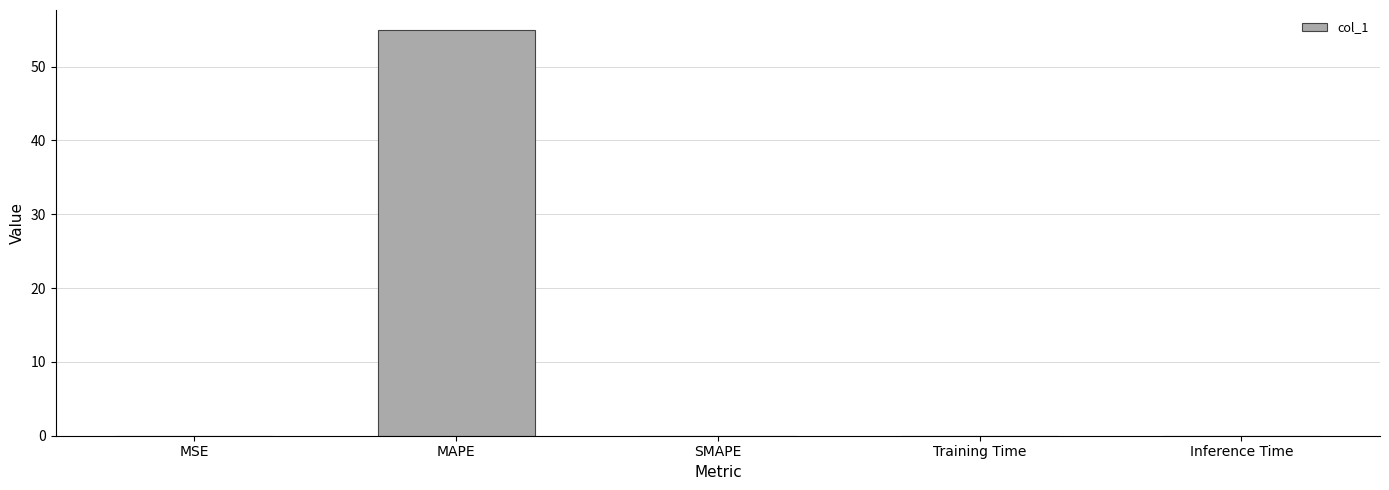

What is the sum of the values at Inference Time and MAPE?

54.9